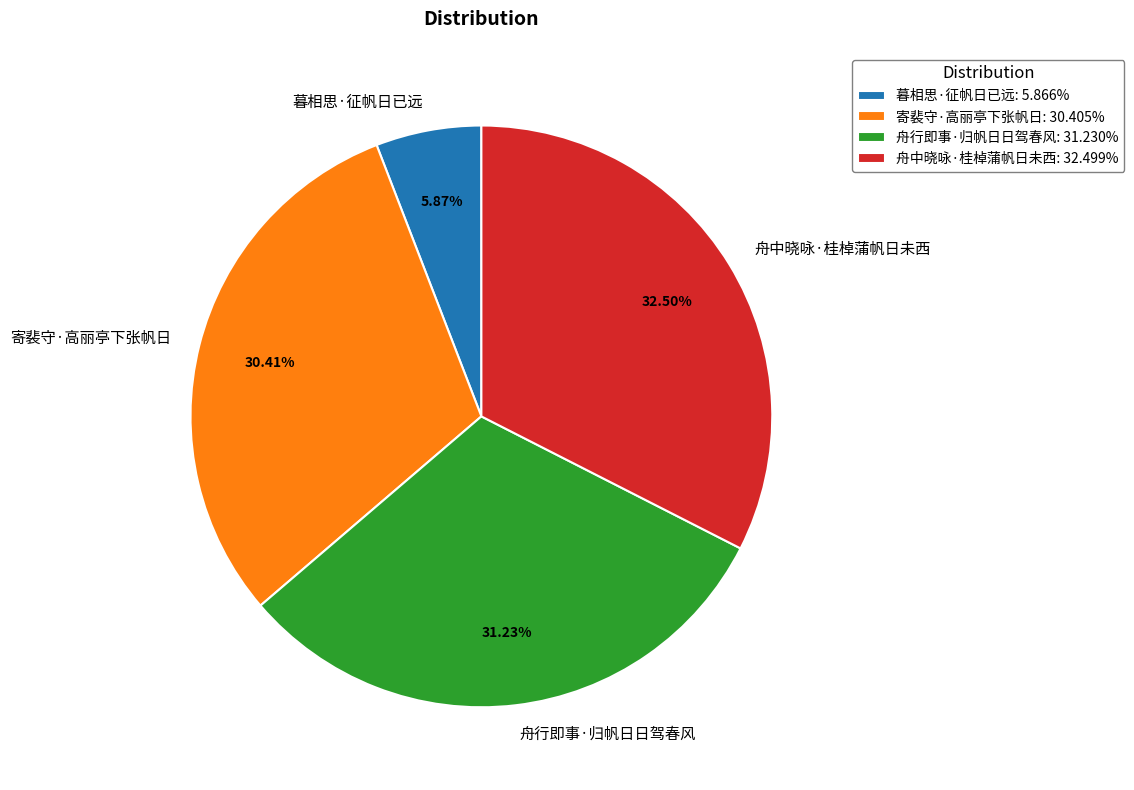

Combined, do 舟中晓咏·桂棹蒲帆日未西 and 寄裴守·高丽亭下张帆日 account for over 50%?

Yes